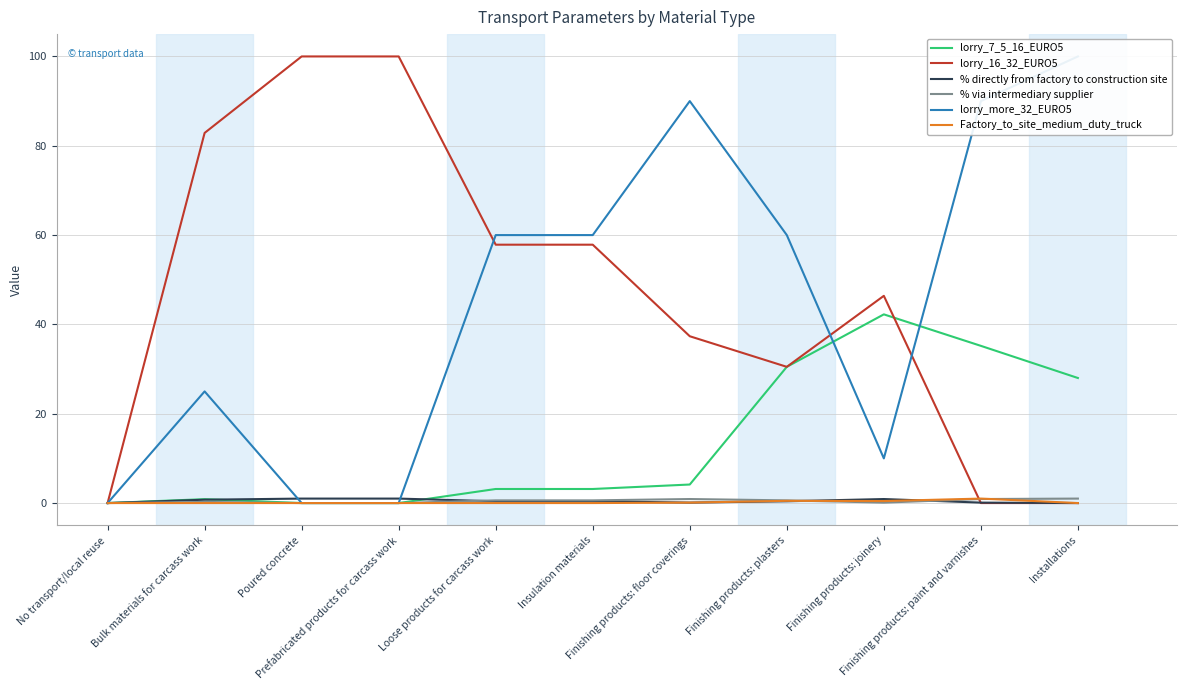

Which series has the largest total across all categories?

lorry_16_32_EURO5